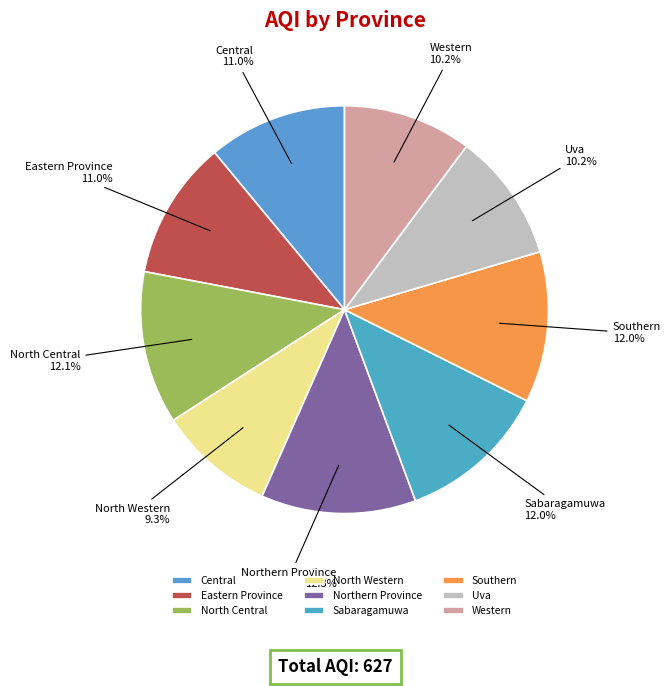

What is the ratio of the value at Eastern Province to the value at North Western?

1.2